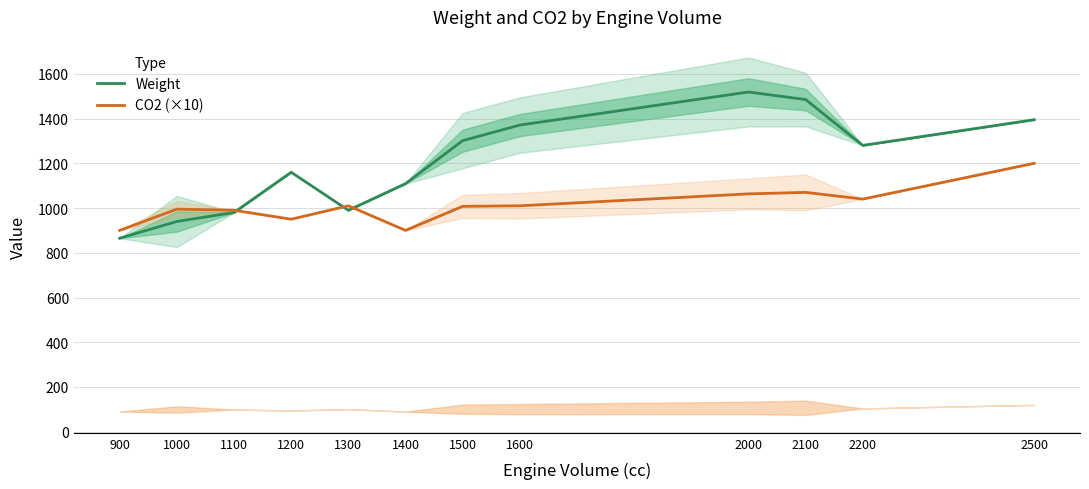

How many intersections are there between Weight and CO2 (×10)?

3